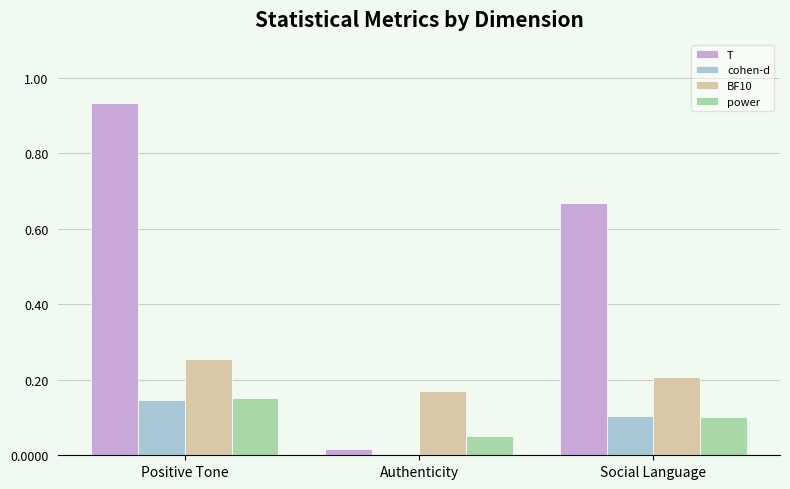

At which label does power reach its peak?

Positive Tone